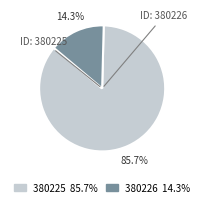

Which slice represents more than half of the pie?

380225